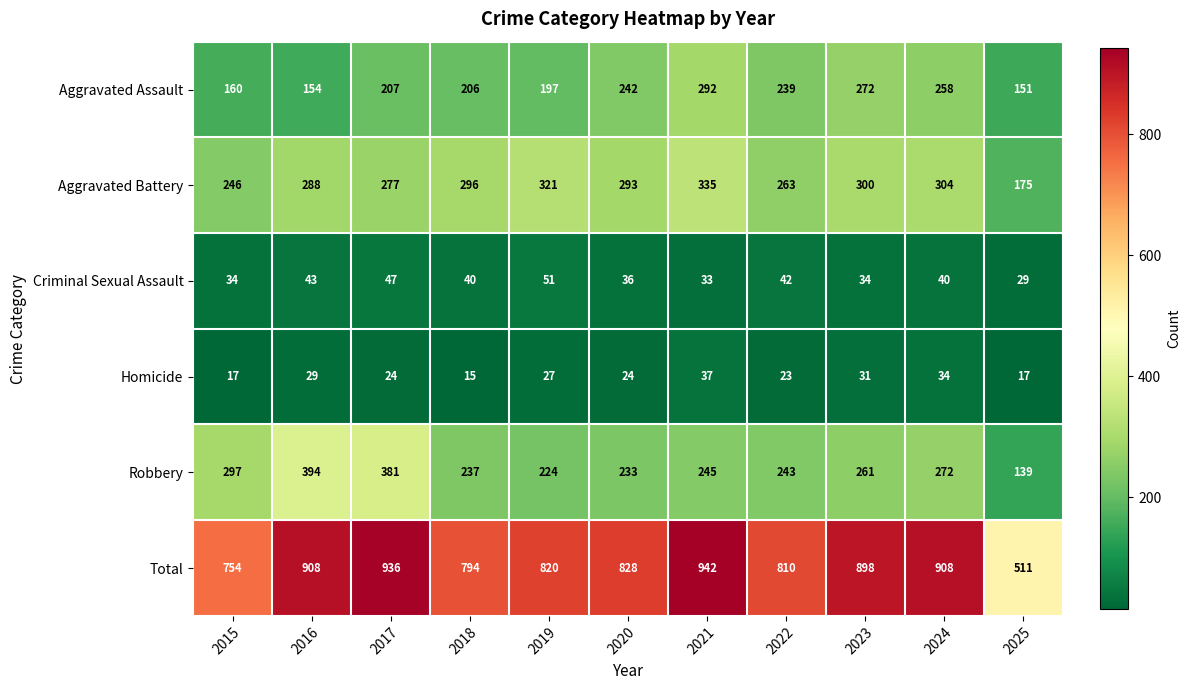

Rank the series by their maximum value, from highest to lowest.

Total, Robbery, Aggravated Battery, Aggravated Assault, Criminal Sexual Assault, Homicide